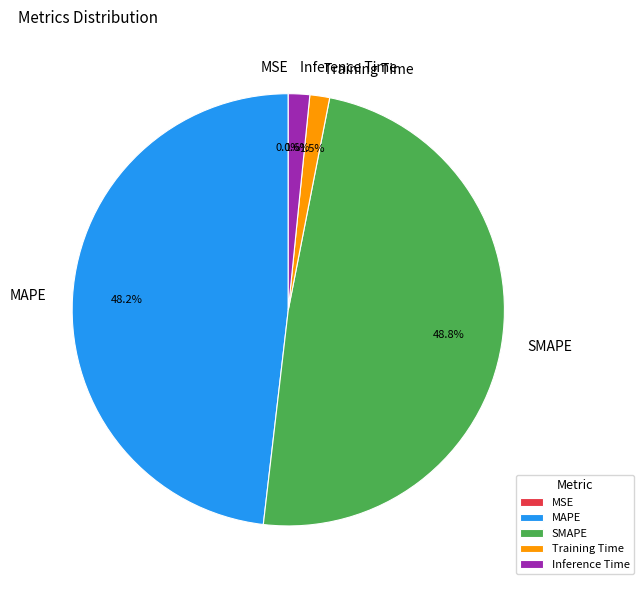

To the nearest percent, what is the average slice percentage?

20%